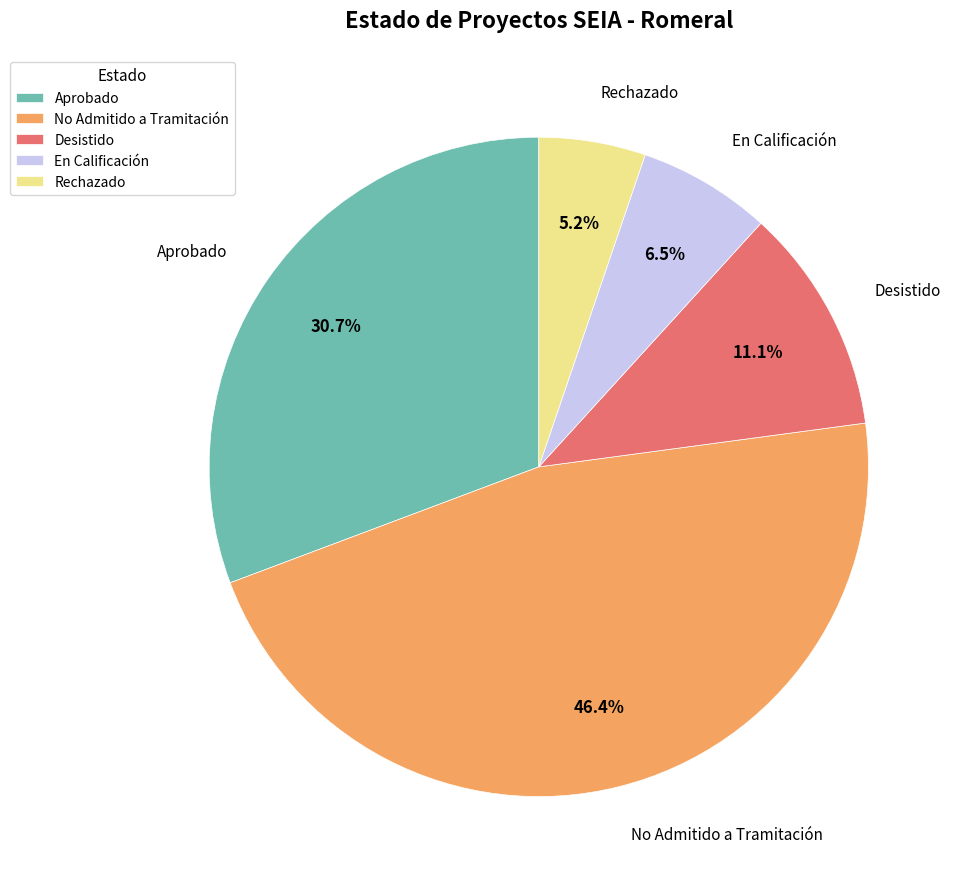

Which has a higher value, No Admitido a Tramitación or Rechazado?

No Admitido a Tramitación